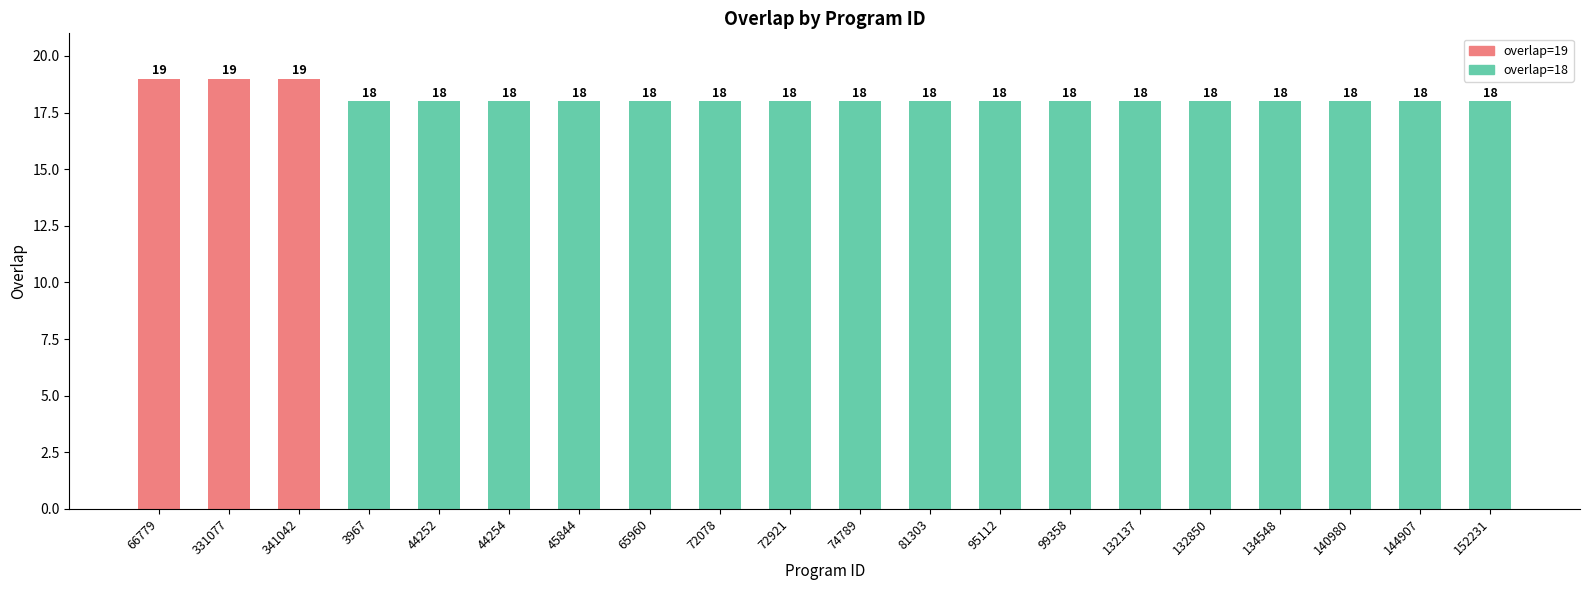

True or false: the data shows 18 at 132137.

True